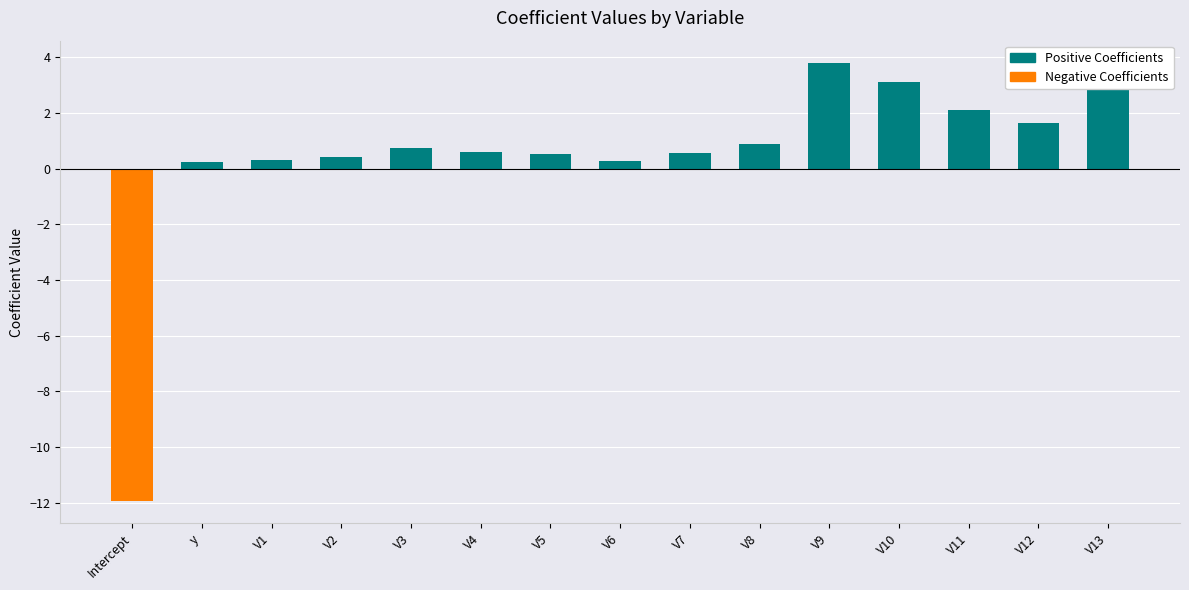

Between V4 and V6, which is larger?

V4